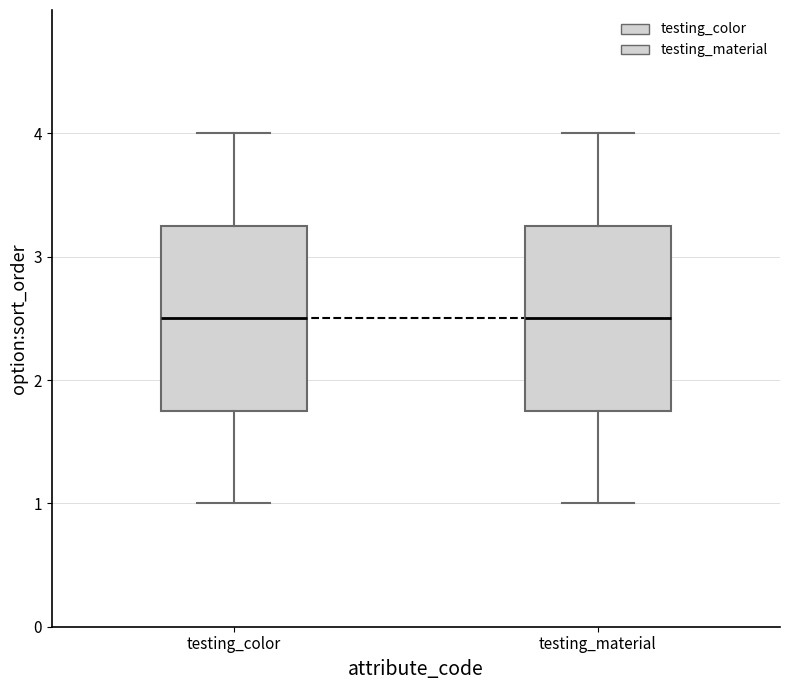

Reading left to right, transcribe this box plot: for each box, give where its median line is, the range the box spans, and where its two whiskers end, as read against the y-axis. The values are not printed on the chart, so give them approximately, as read against the axis.

testing_color: median 2.5, box 1.8 to 3.3, whiskers 1.0 to 4.0
testing_material: median 2.5, box 1.8 to 3.3, whiskers 1.0 to 4.0